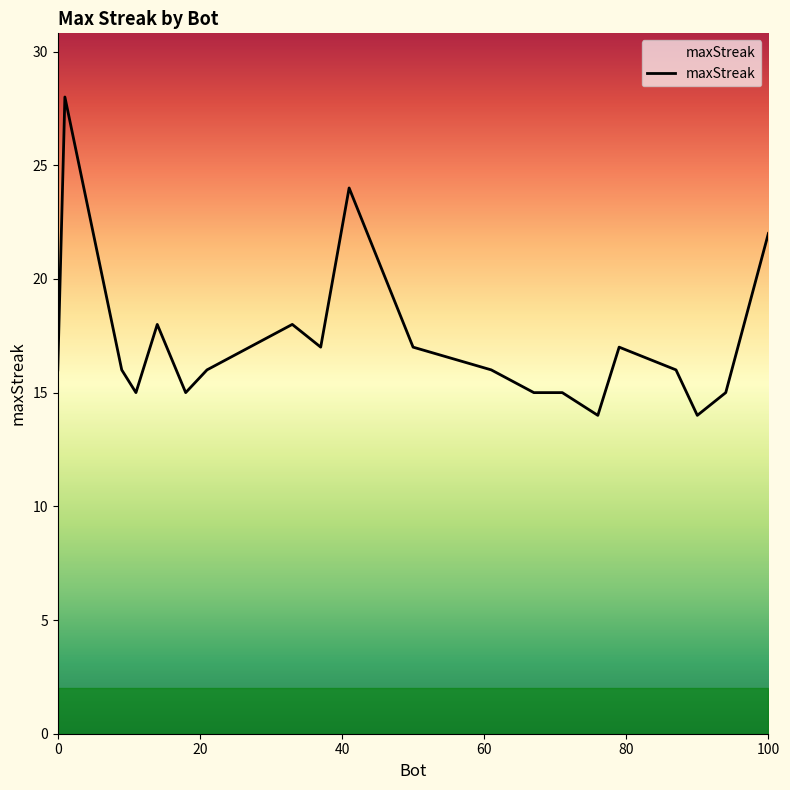

What is the smallest value displayed?

14